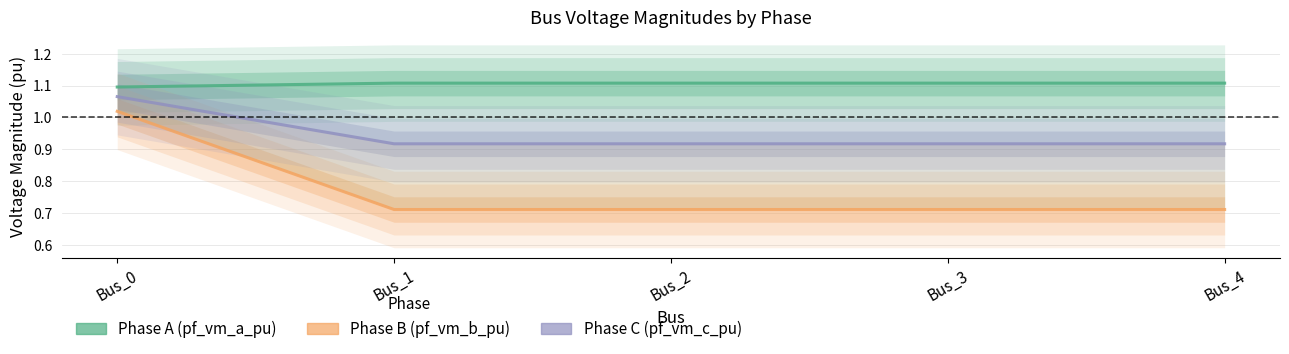

Does the chart have visible grid lines?

Yes